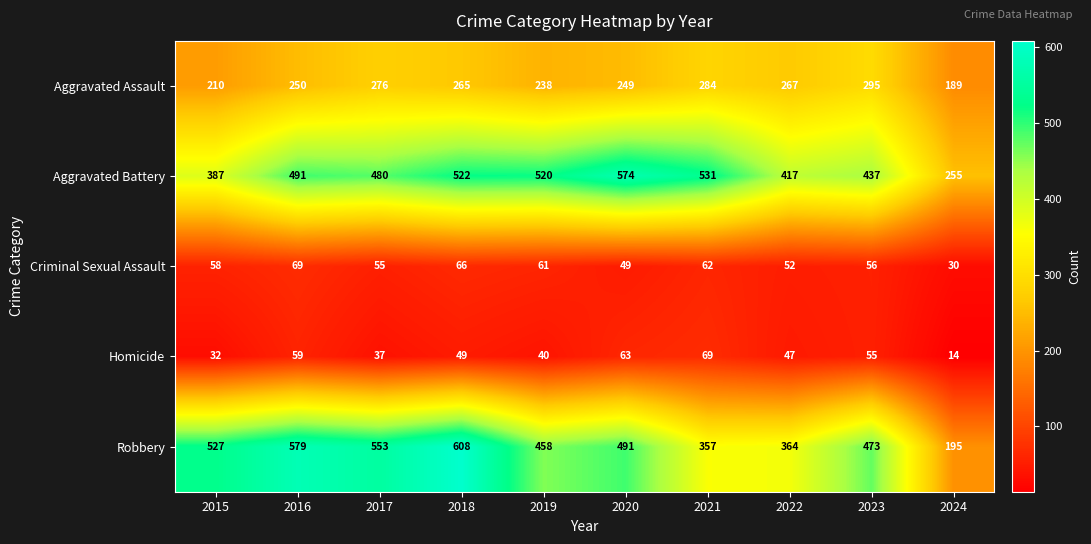

What is the spread (max minus min) of values at 2022?

370